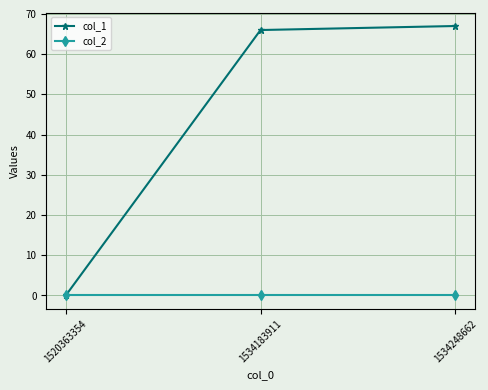

Which series has the widest spread of values?

col_1